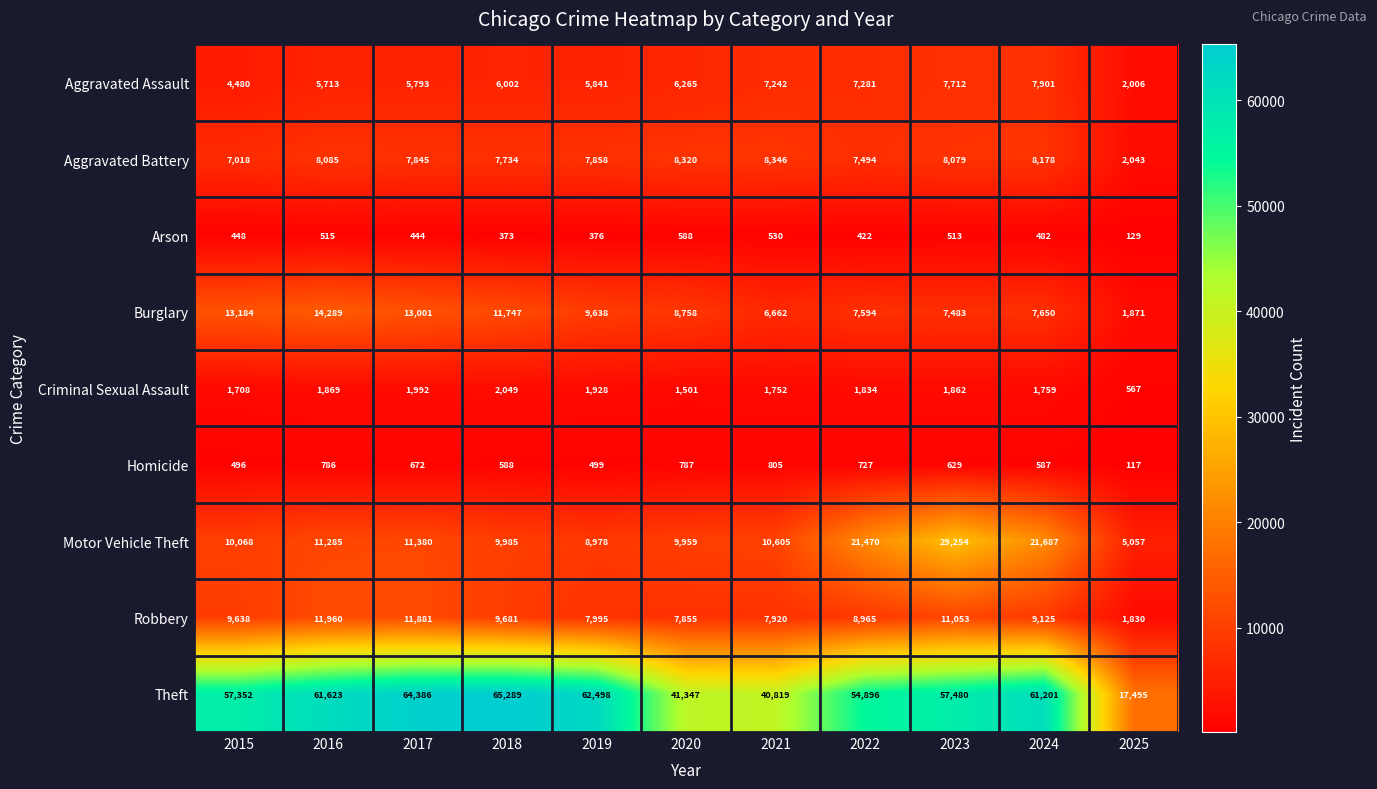

What is the total value across all series at 2019?

105611